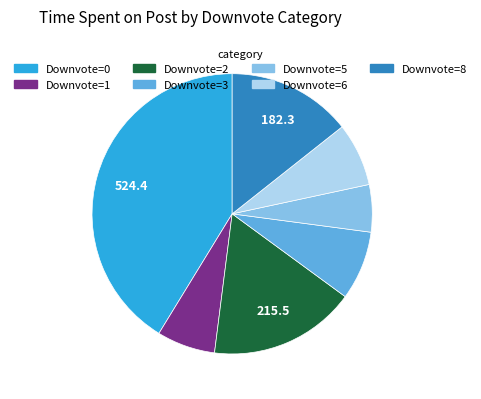

Count the number of slices in the pie.

7